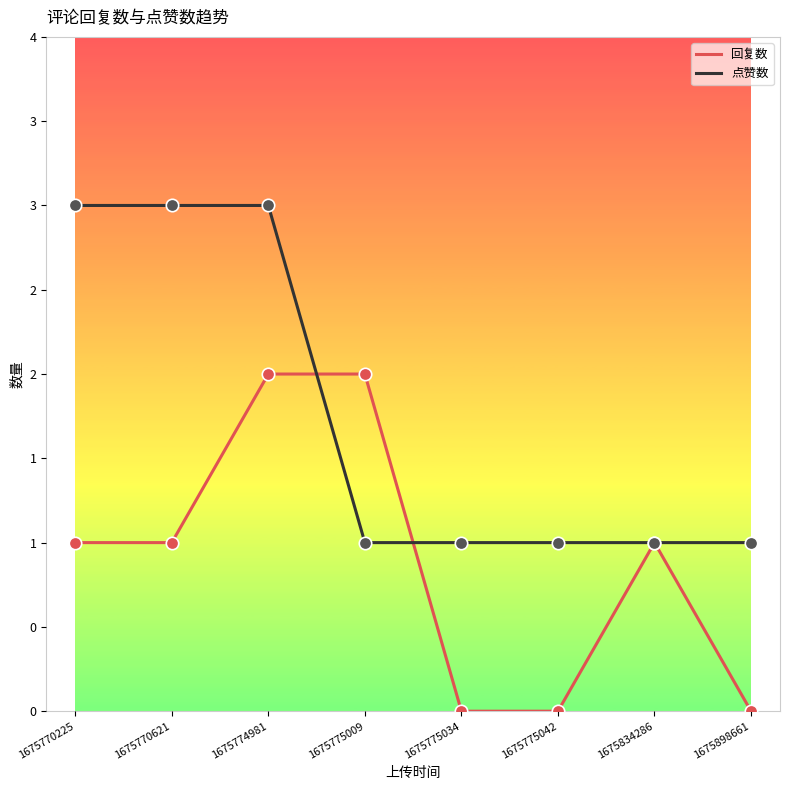

What are all the series names shown in the legend?

回复数, 点赞数